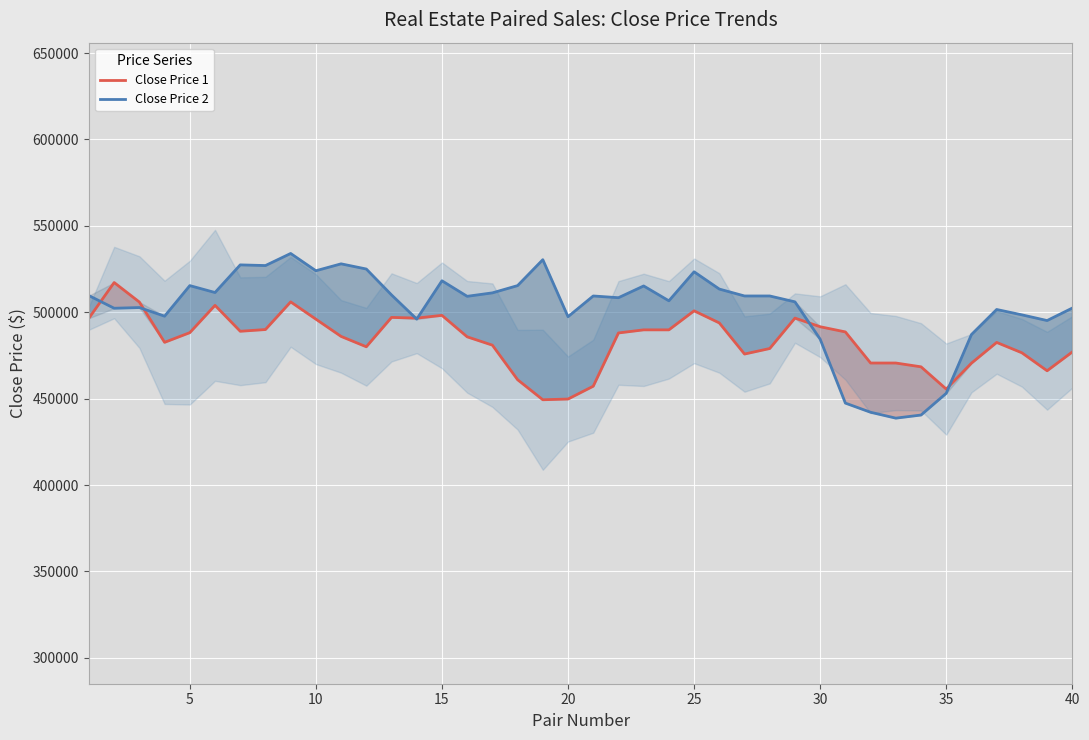

At how many categories does at least one series exceed 523768?

7